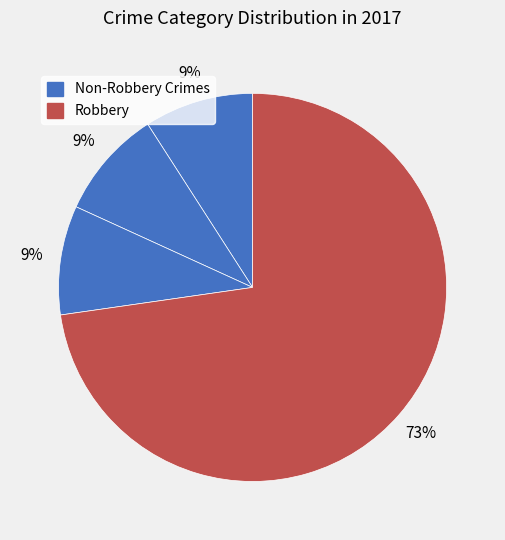

How many segments does this pie chart have?

4